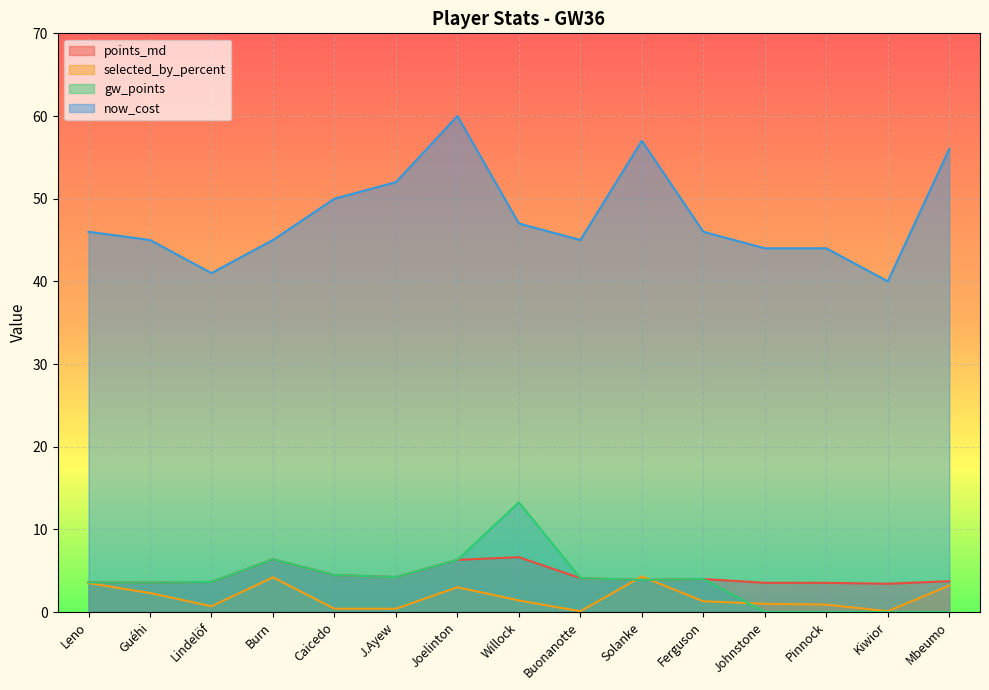

The value of points_md at Lindelöf is 3.6. True or false?

True